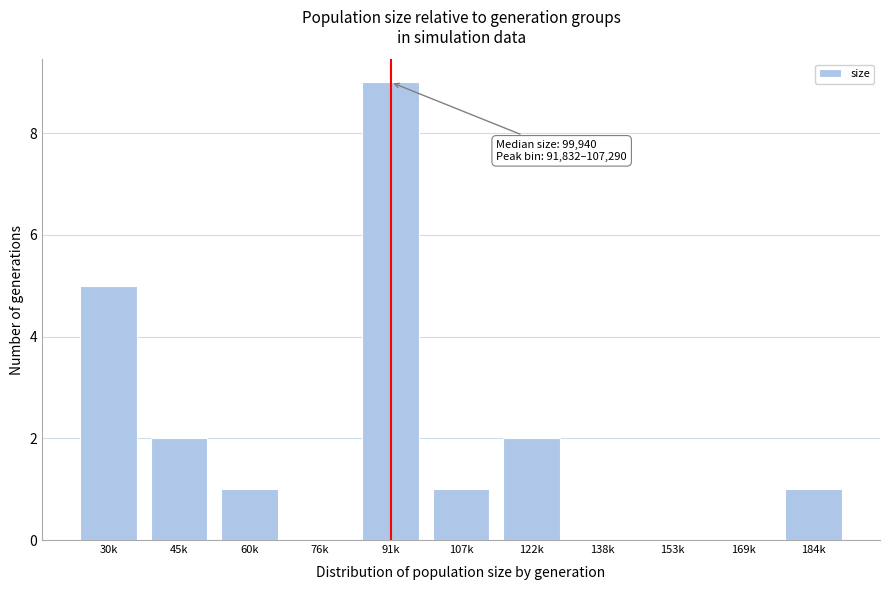

Reading left to right, list all the values displayed in this chart.

30k=5	45k=2	60k=1	76k=0	91k=9	107k=1	122k=2	138k=0	153k=0	169k=0	184k=1